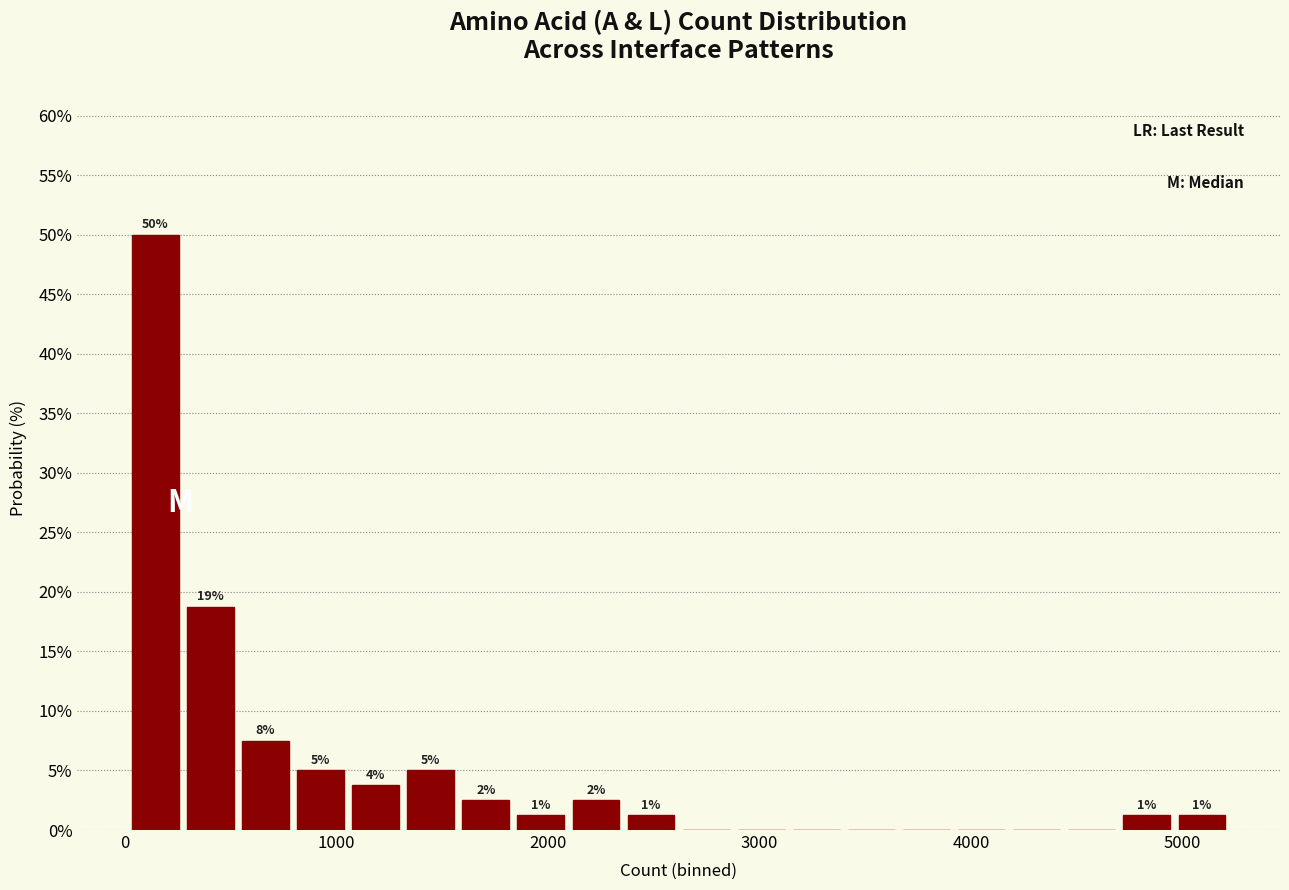

Read against the x-axis, roughly where is the centre of the tallest bar?

100